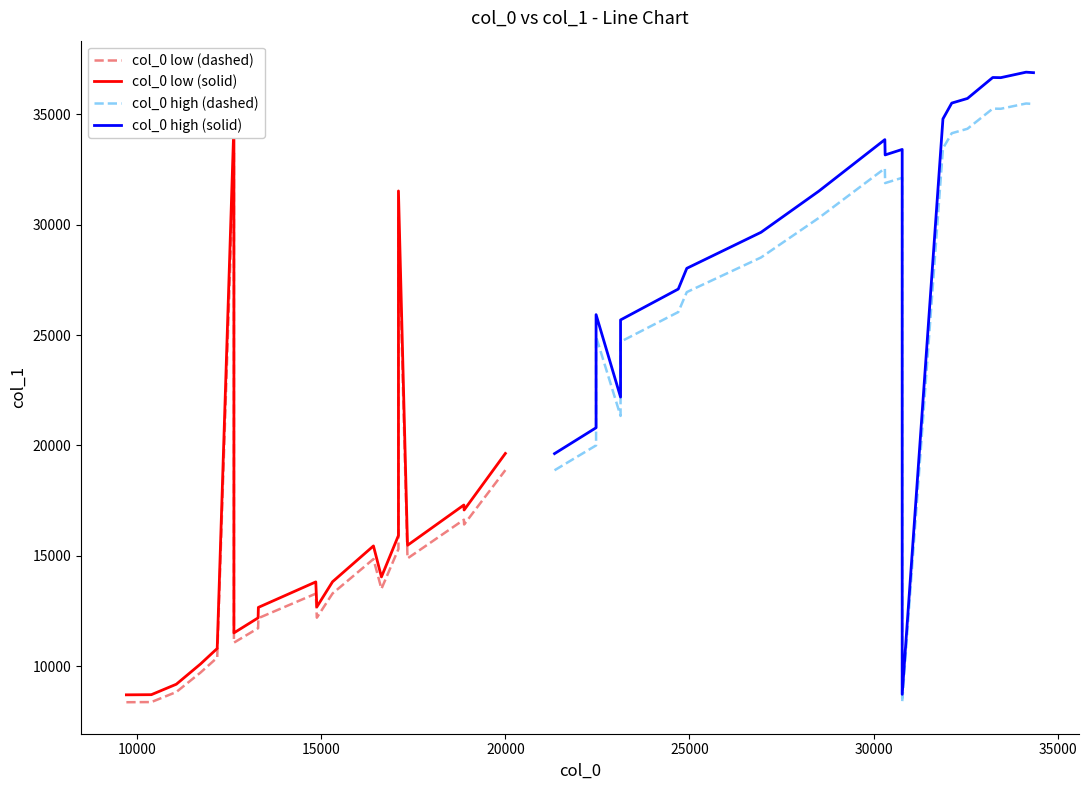

Is this an area chart (filled region under the line)?

No